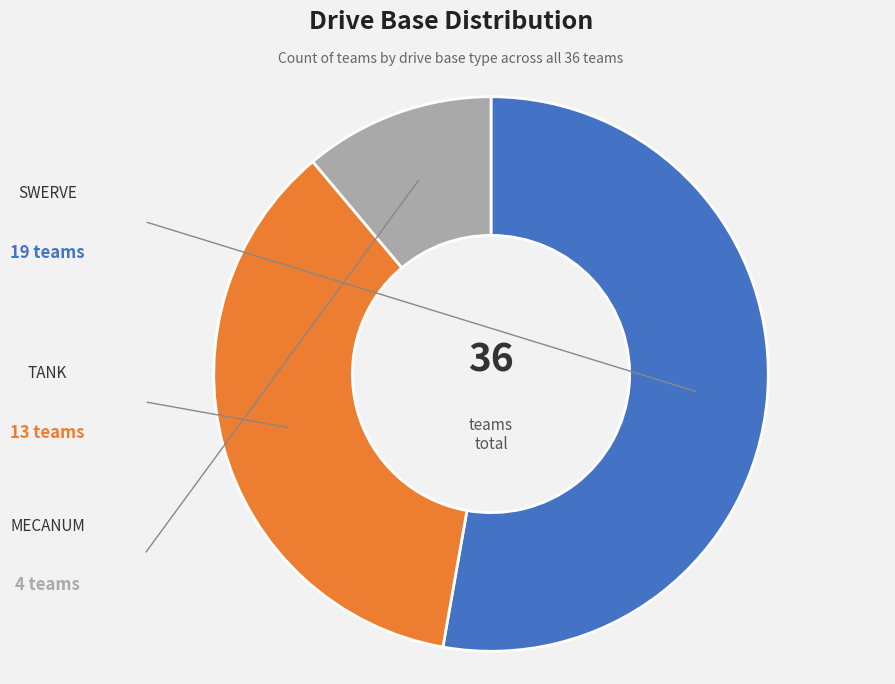

How many segments does this pie chart have?

3